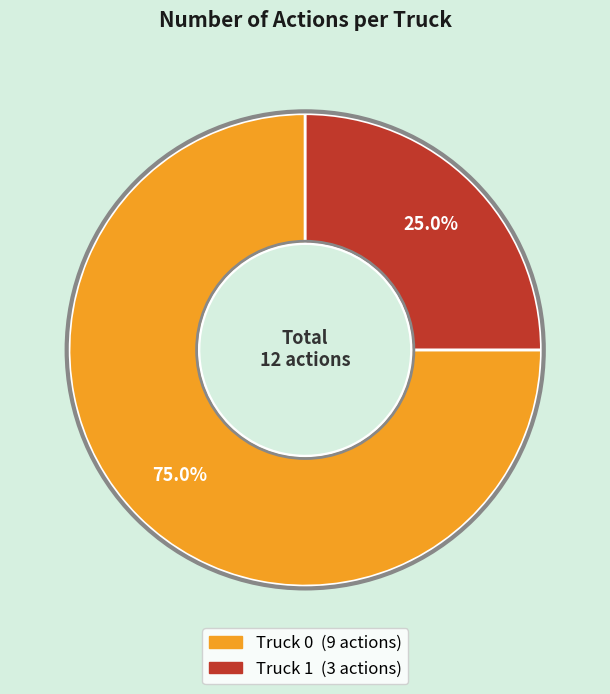

Is it true that Truck 1 is 25% of the pie?

True